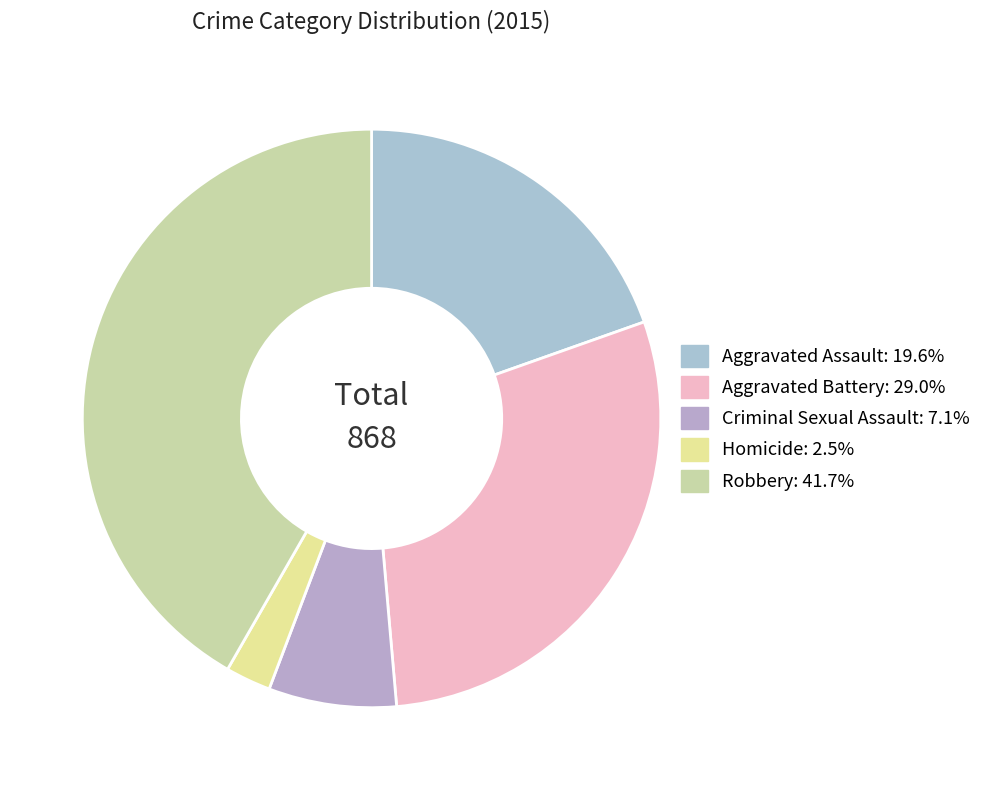

What percentage is the Criminal Sexual Assault slice, to the nearest percent?

7%